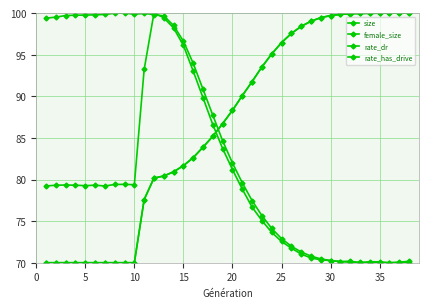

In size, how many points are lower than both neighbors (excluding endpoints)?

6